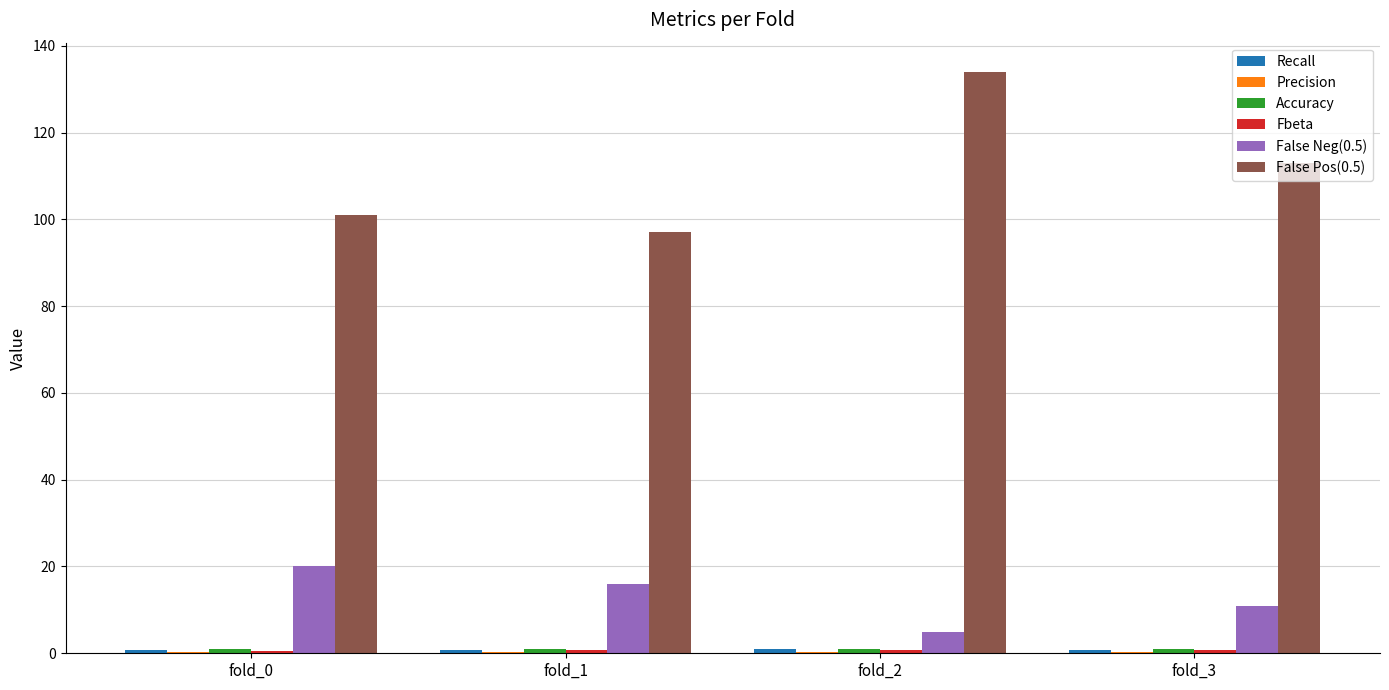

Between fold_0 and fold_2, which series saw the biggest shift?

False Pos(0.5)